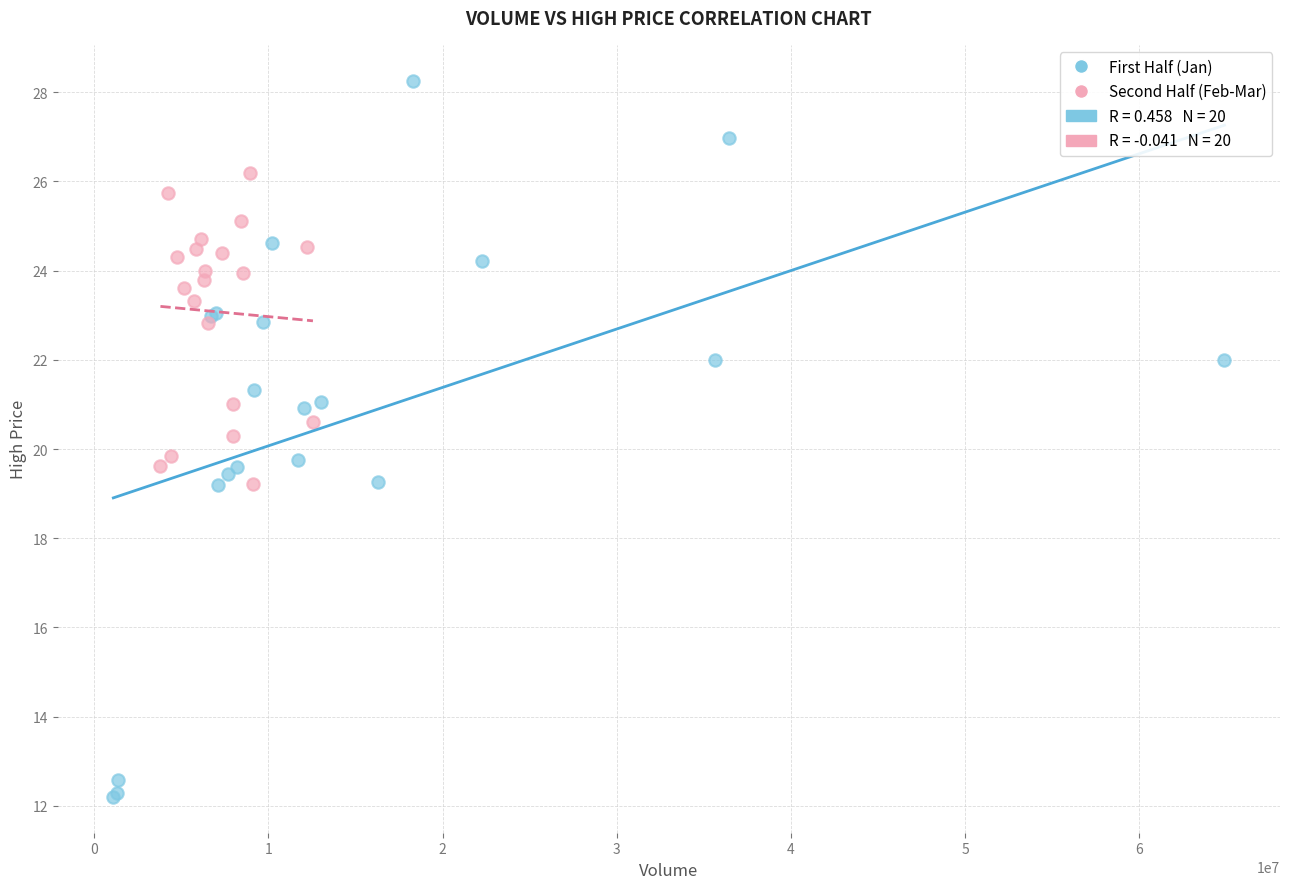

Which series reaches the minimum Y coordinate?

First Half (Jan)